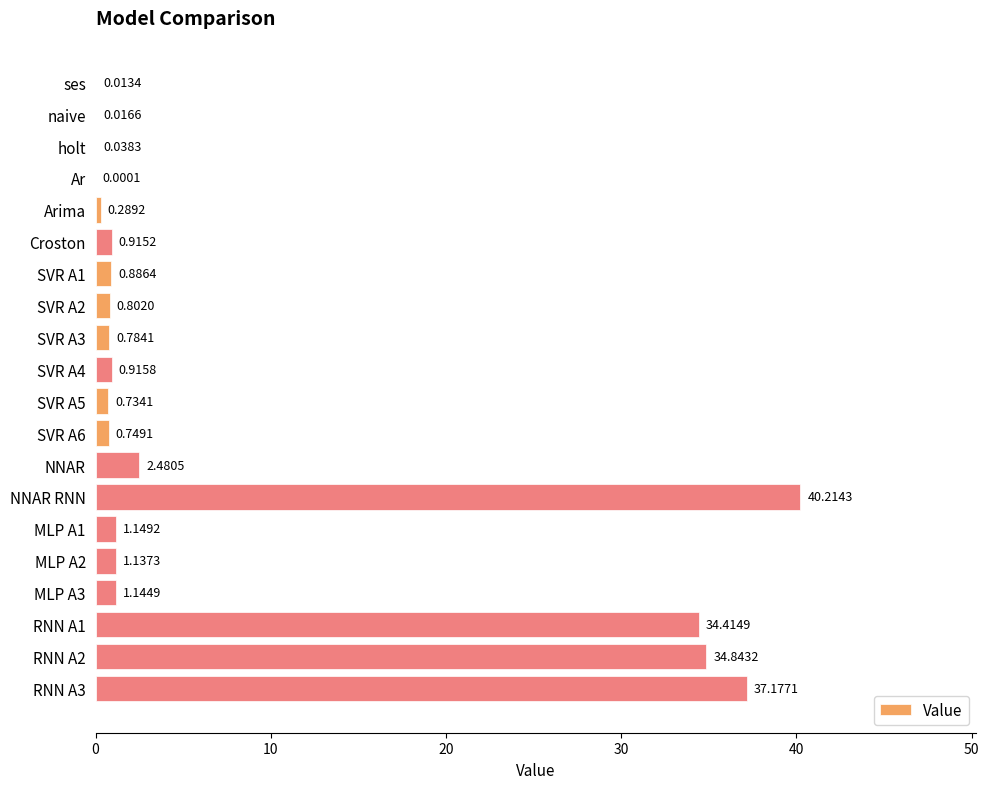

Which label corresponds to the largest value in the chart?

NNAR RNN